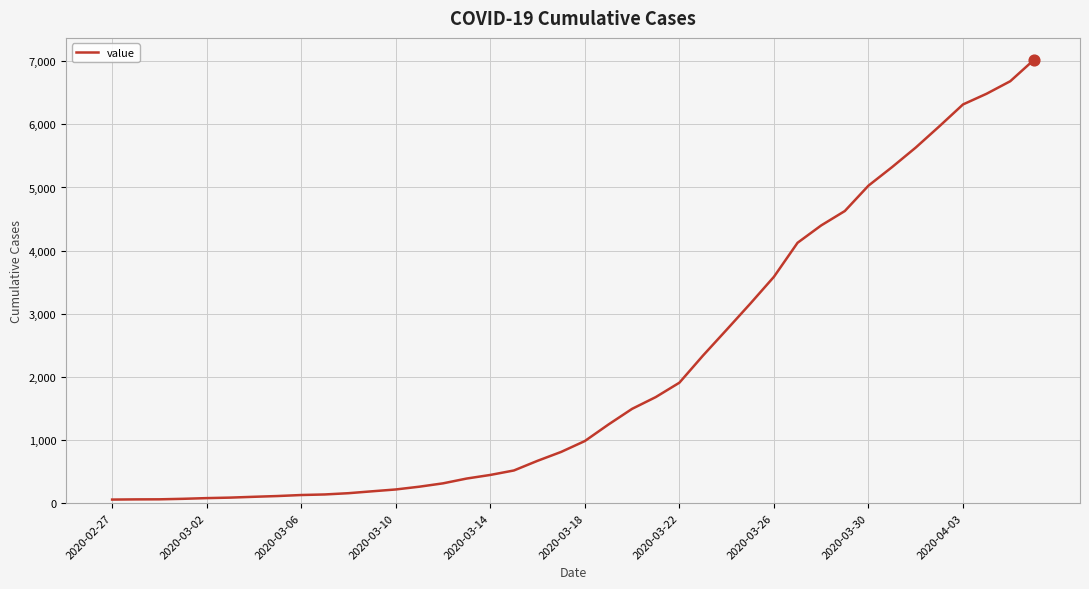

What is the difference between the maximum and minimum values?

6964